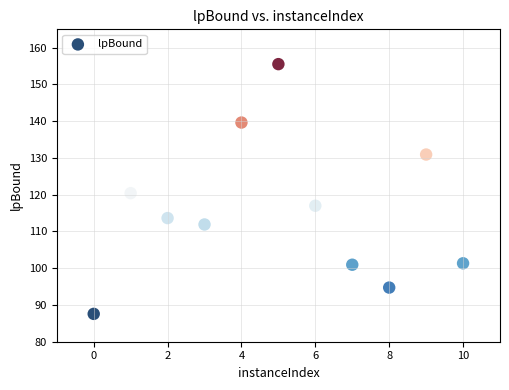

What is the average X value?

5.0